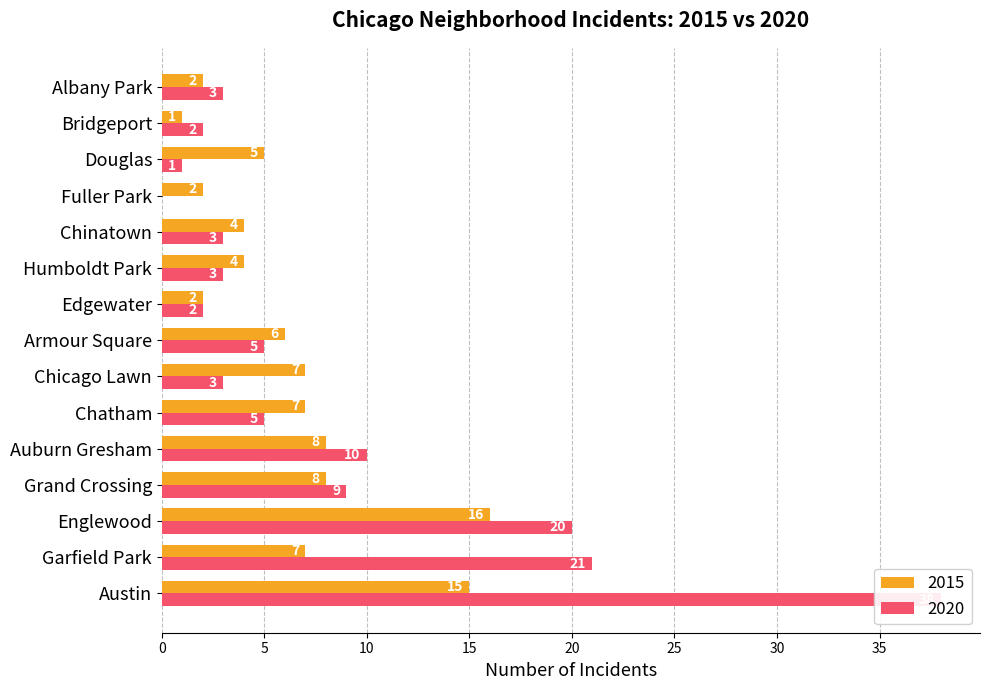

What value does the 2020 series have at Bridgeport?

2